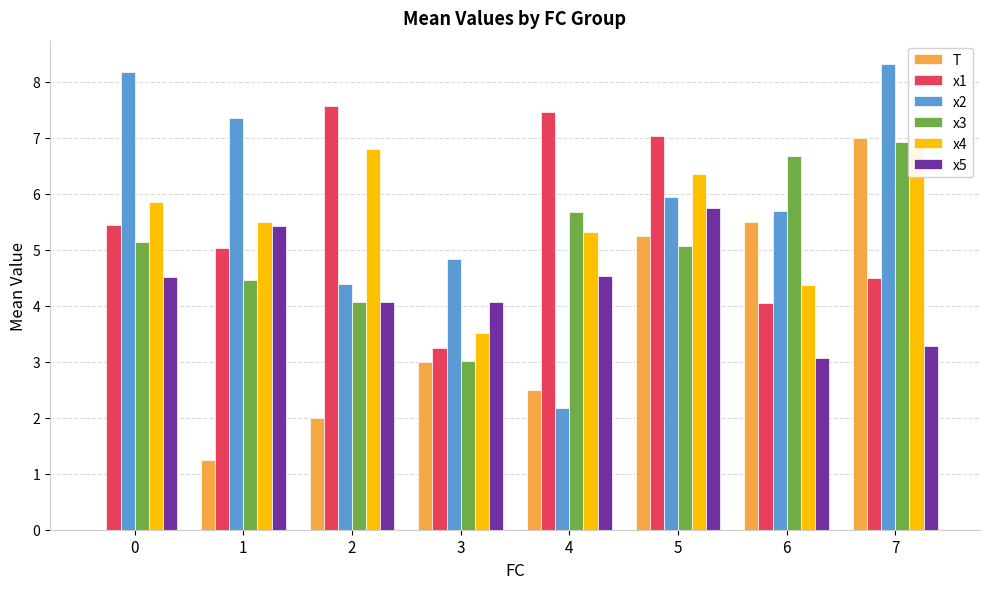

What is the sum of the x5 values at 2 and 4?

8.6